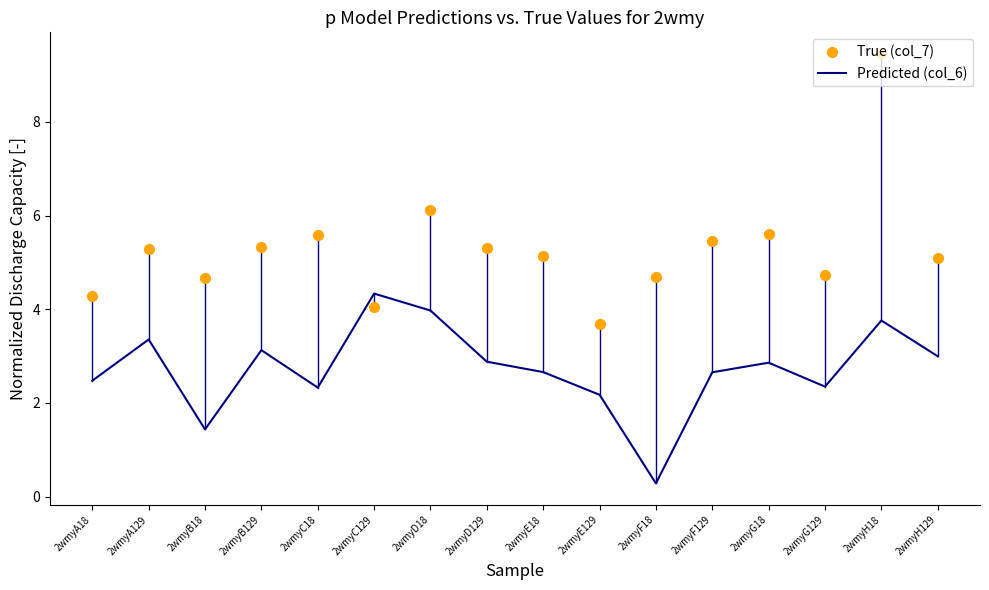

Reading right to left, transcribe all the data shown in this chart.

True (col_7): 5.1	9.5	4.7	5.6	5.5	4.7	3.7	5.1	5.3	6.1	4.0	5.6	5.3	4.7	5.3	4.3
Predicted (col_6): 3.0	3.8	2.3	2.9	2.7	0.3	2.2	2.7	2.9	4.0	4.3	2.3	3.1	1.4	3.4	2.5